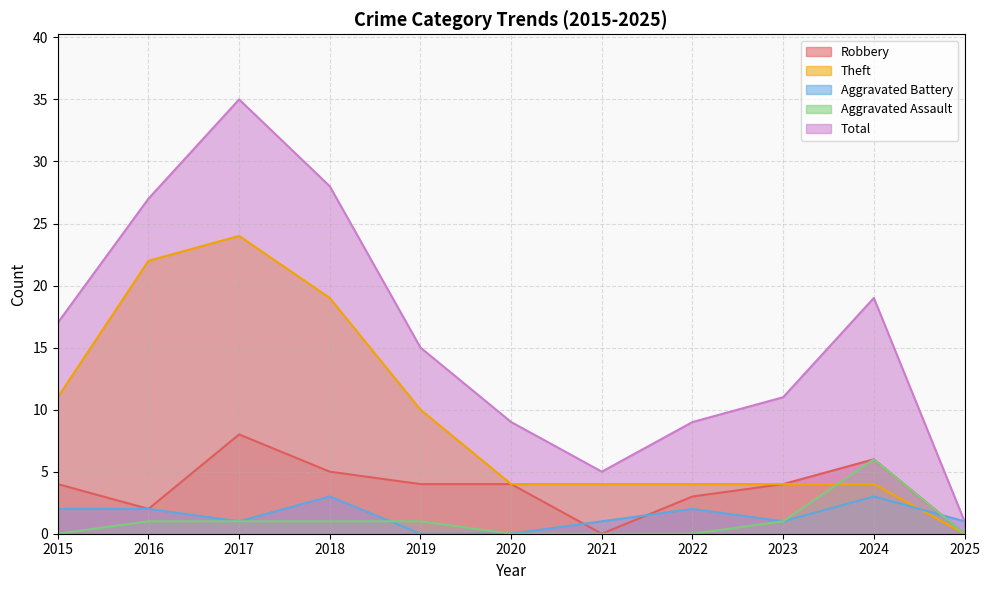

What are all the series names shown in the legend?

Robbery, Theft, Aggravated Battery, Aggravated Assault, Total